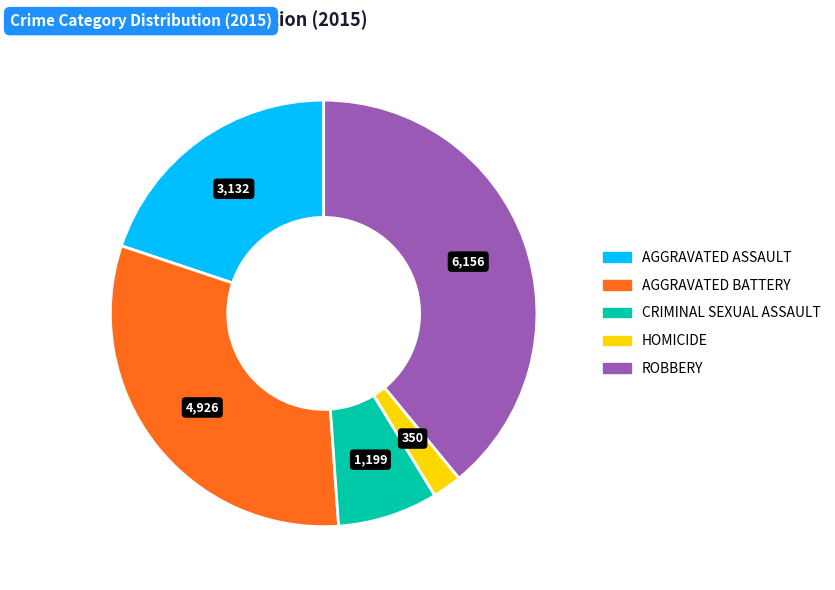

How many slices are in this pie chart?

5